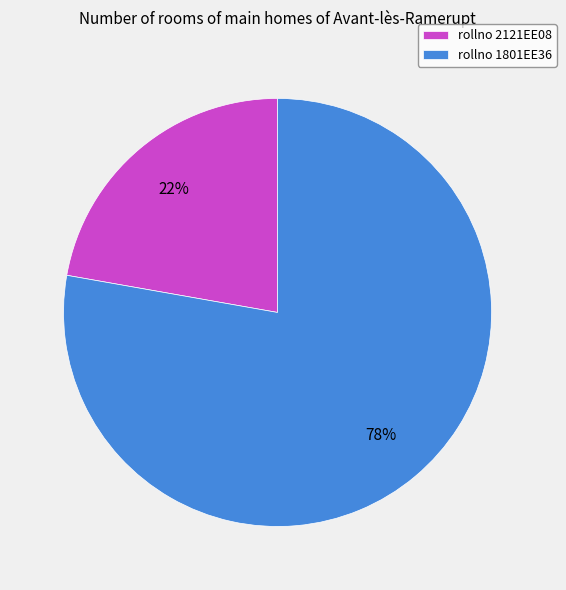

To the nearest percent, what is the difference between the largest and smallest slice percentages?

56%